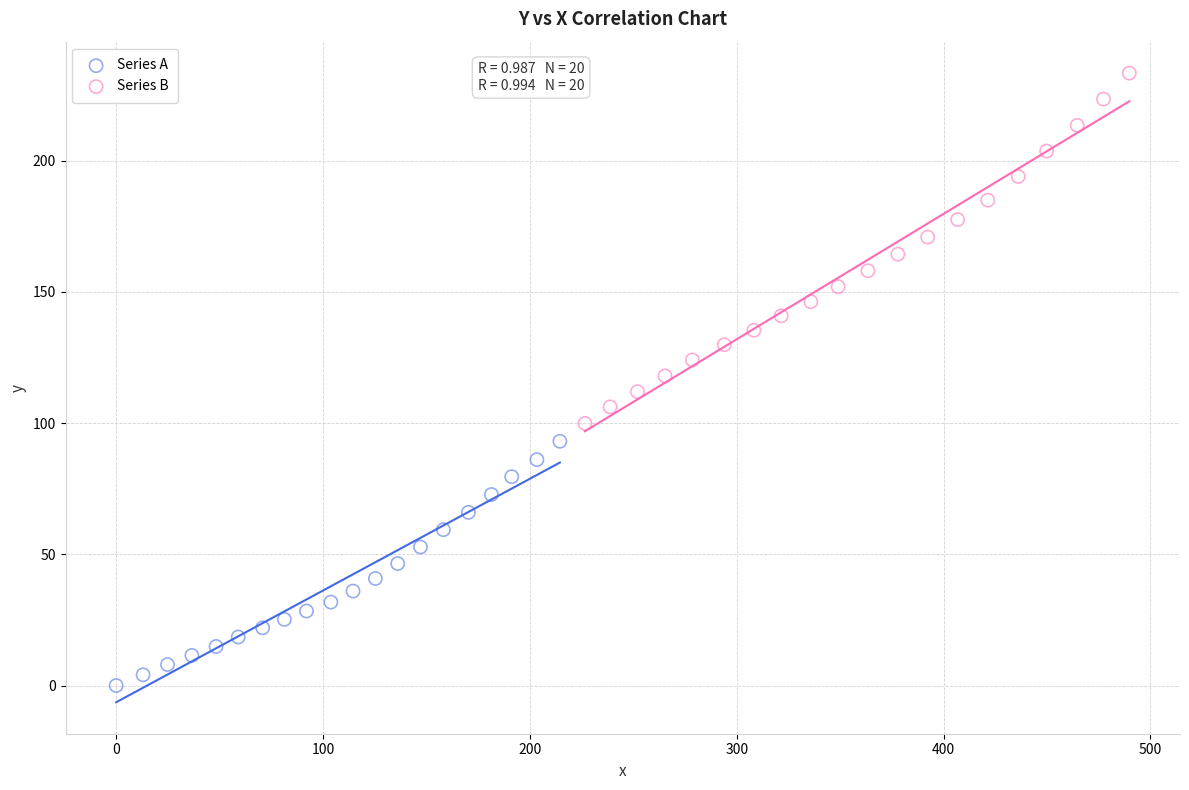

Which series has the largest Y range (max minus min)?

Series B